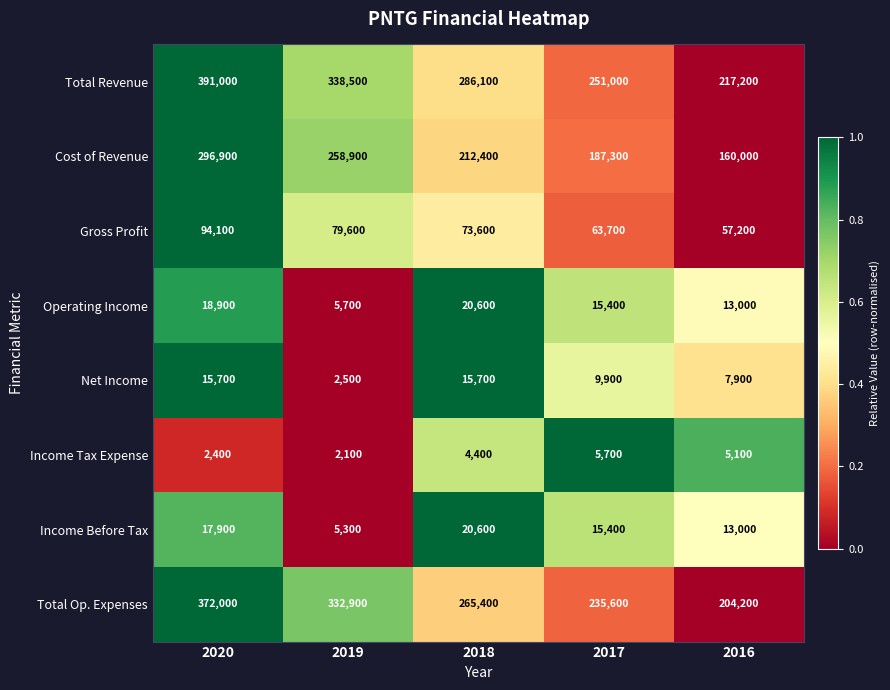

The Income Tax Expense series shows 2291 at 2018. True or false?

False